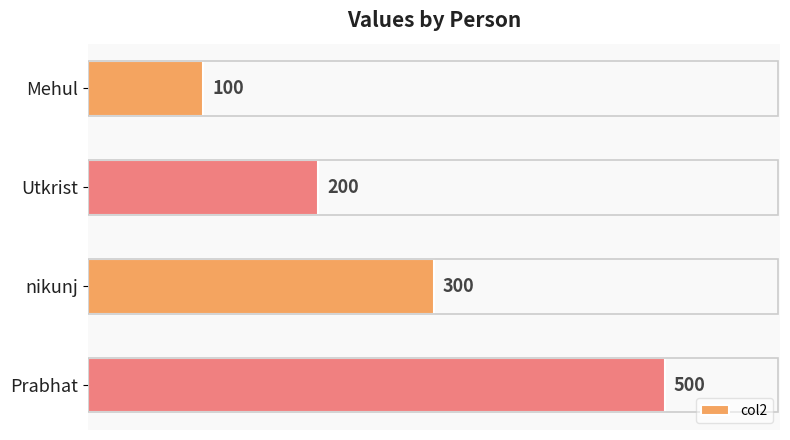

List the labels in order of value, largest first.

Prabhat, nikunj, Utkrist, Mehul